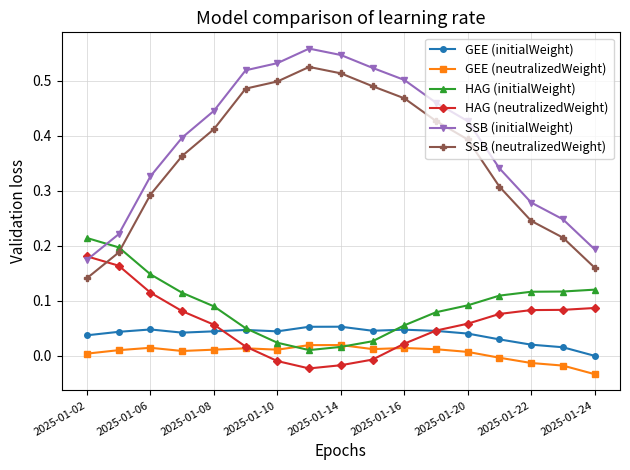

How many distinct data groups are displayed?

6